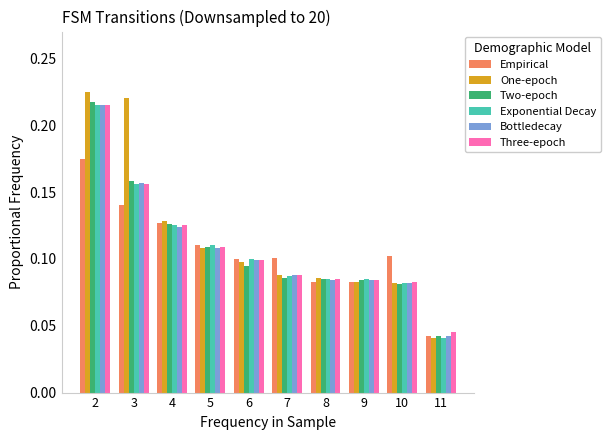

Count the Exponential Decay values in the range 0 to 1.

10